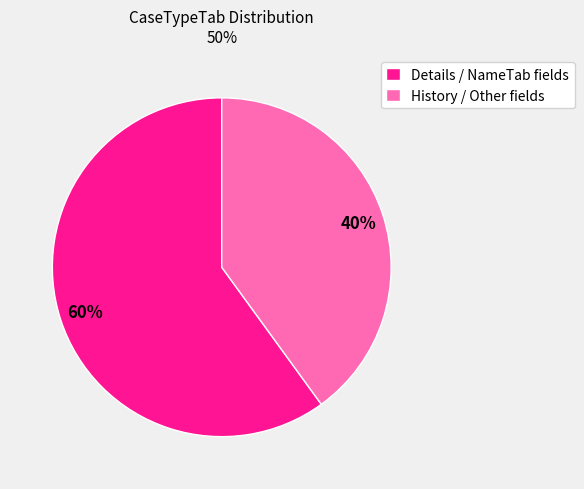

Is there any slice that represents more than half of the pie?

Yes